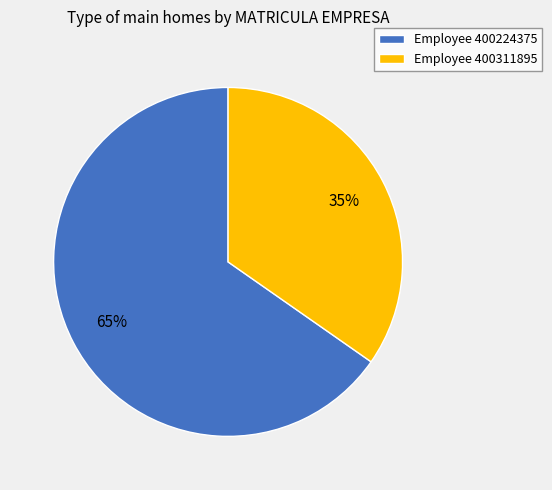

Rank the categories by value from highest to lowest.

Employee 400224375, Employee 400311895